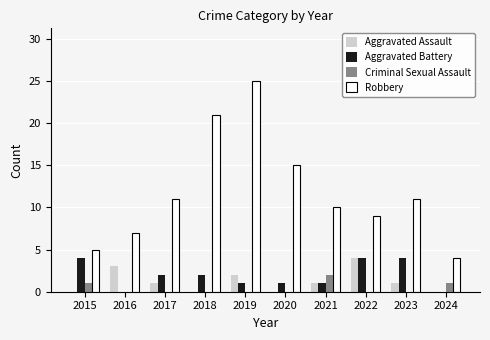

What is the greatest value displayed?

25